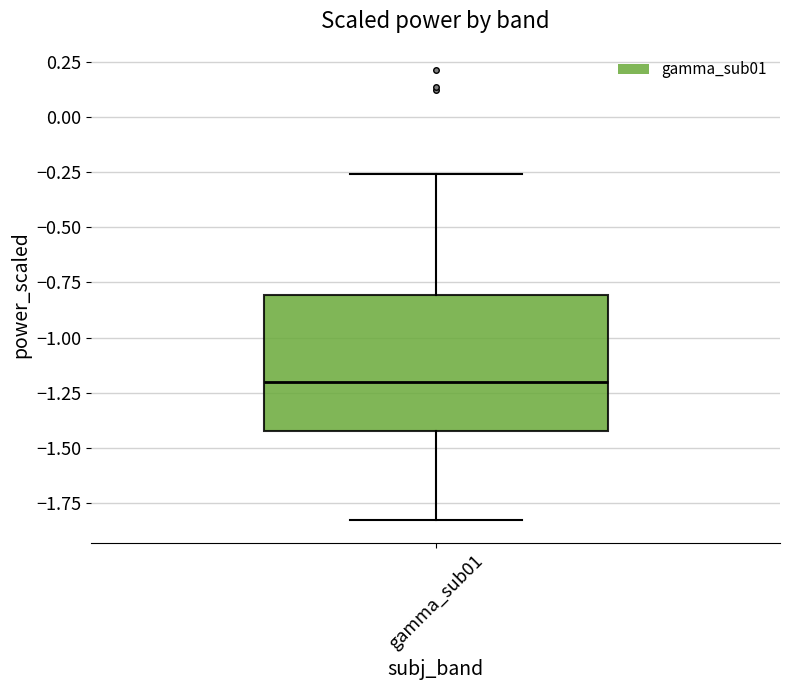

Read this box plot against the y-axis: the position of the median line, the range covered by the box, and the ends of both whiskers. The values are not printed on the chart, so give them approximately, as read against the axis.

median -1.20, box -1.40 to -0.80, whiskers -1.85 to -0.25